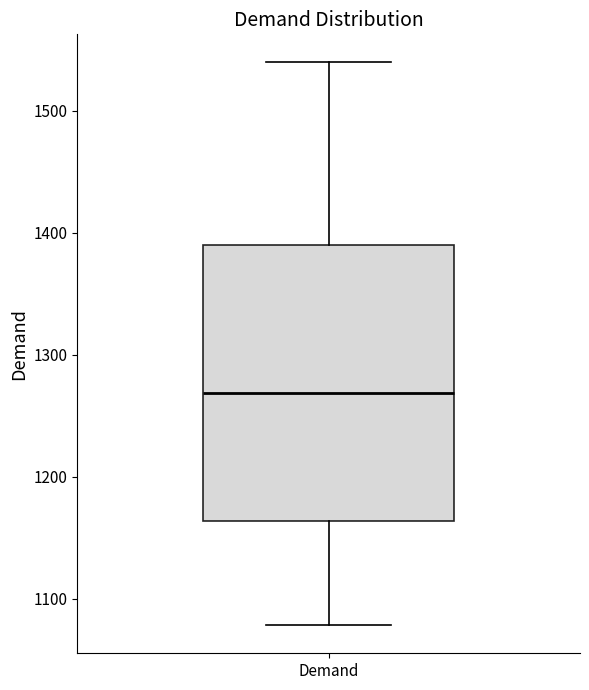

Transcribe this box plot: give where the median line is, the range the box spans, and where the two whiskers end, as read against the y-axis. The values are not printed on the chart, so give them approximately, as read against the axis.

median 1270, box 1160 to 1390, whiskers 1080 to 1540